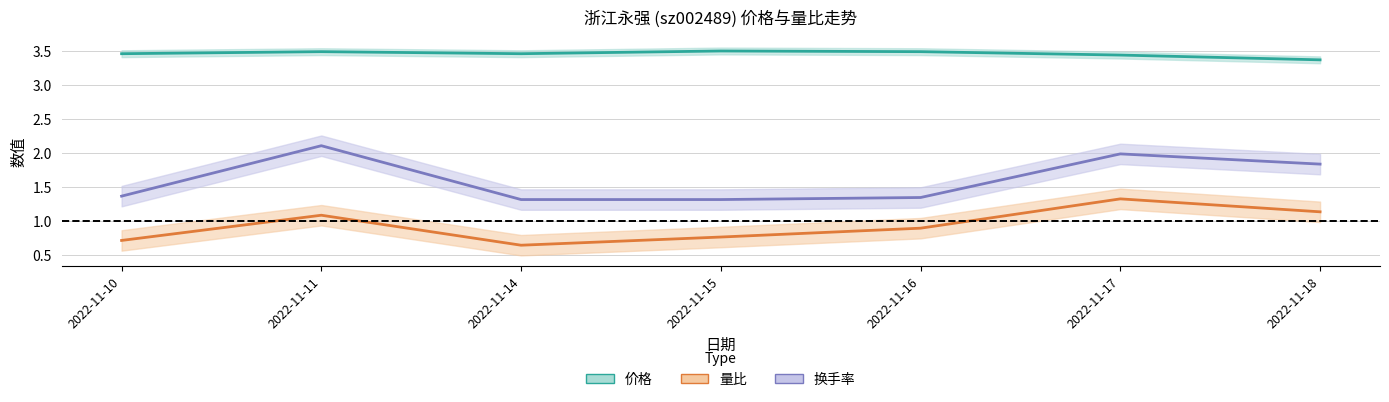

What is the difference between the maximum and minimum values in the 量比 series?

0.7